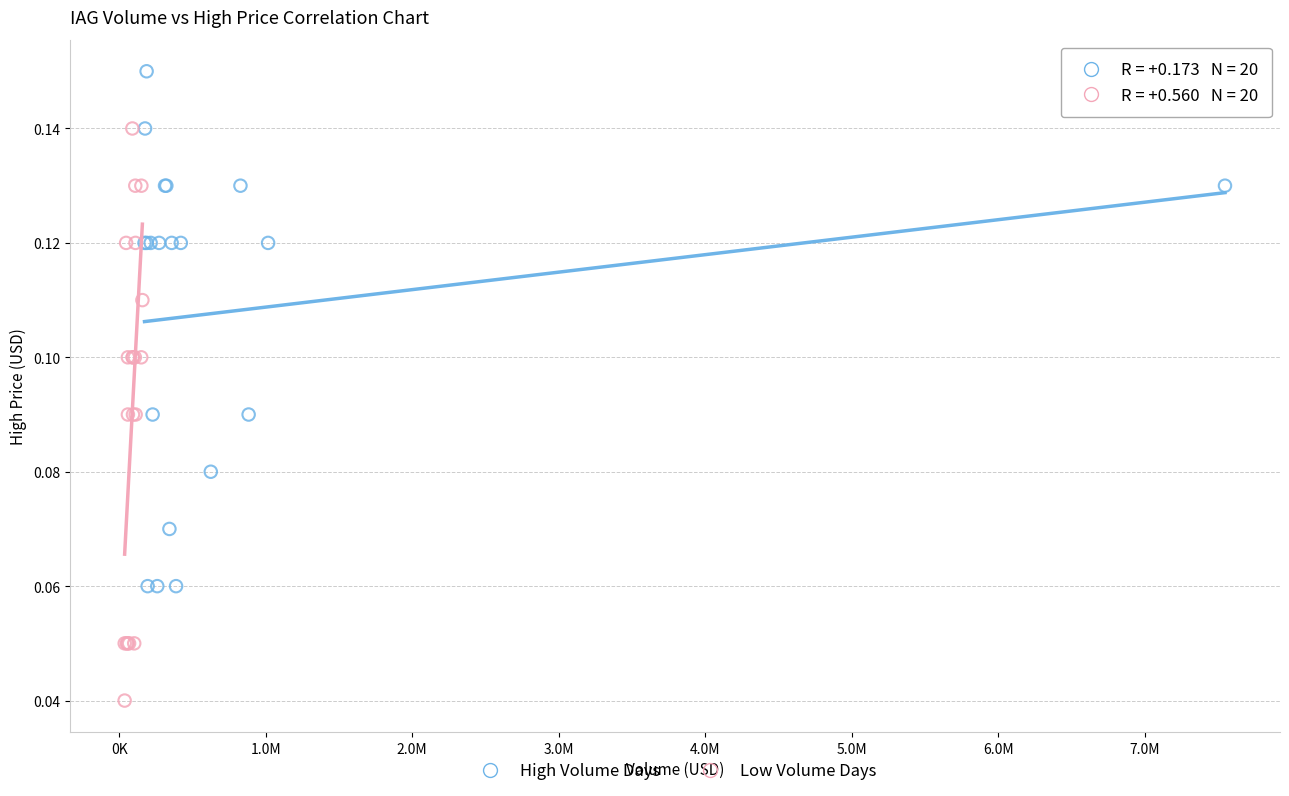

What are all the series names shown in the legend?

High Volume Days, Low Volume Days